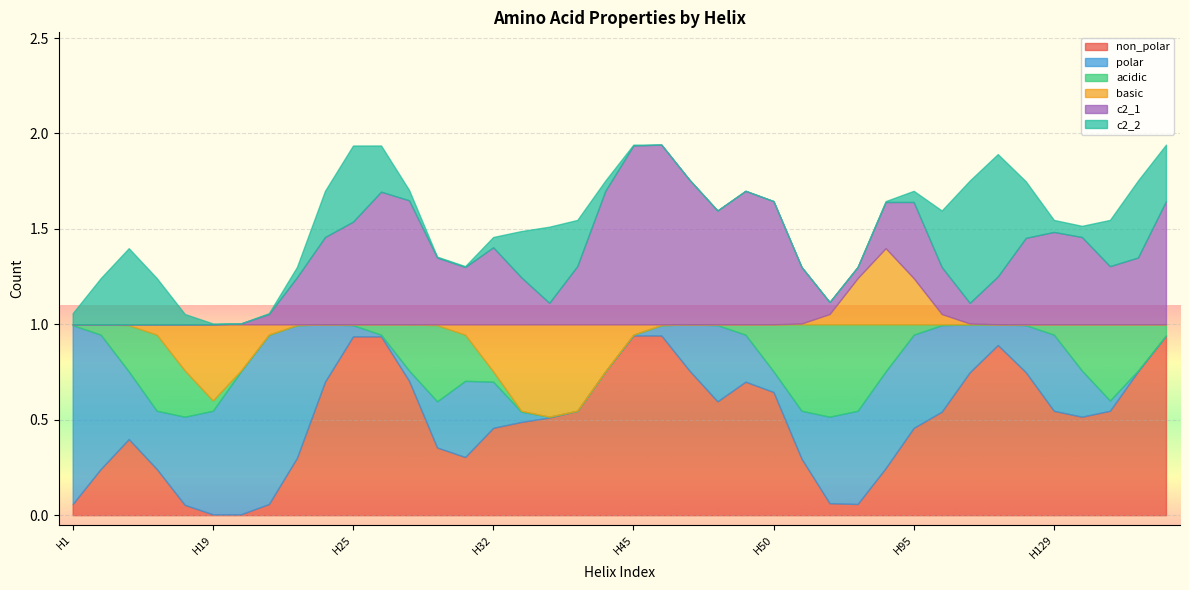

How many lines are shown in the chart?

6